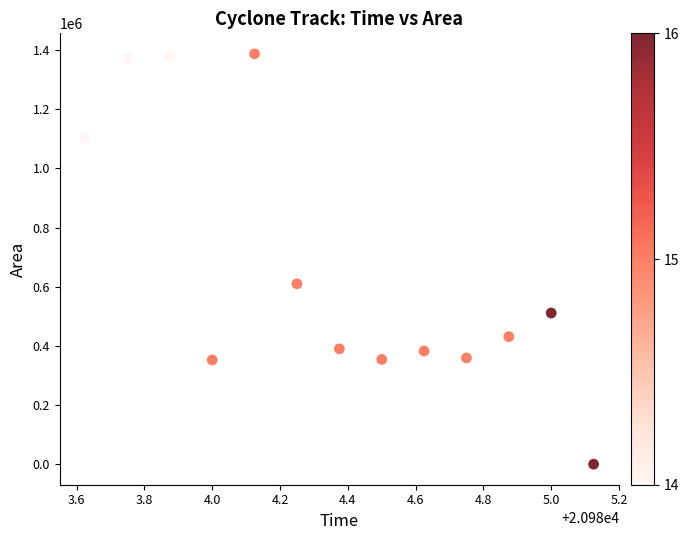

What is the range of Y values (max minus min)?

1387500